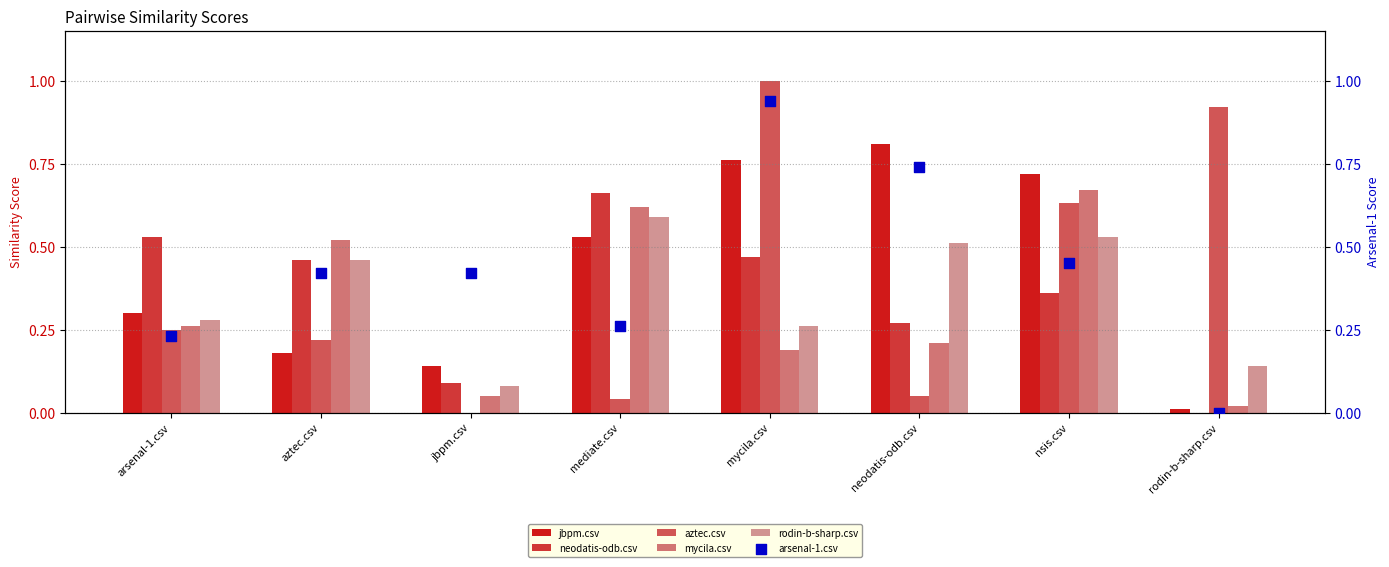

Which series has the largest total across all categories?

arsenal-1.csv